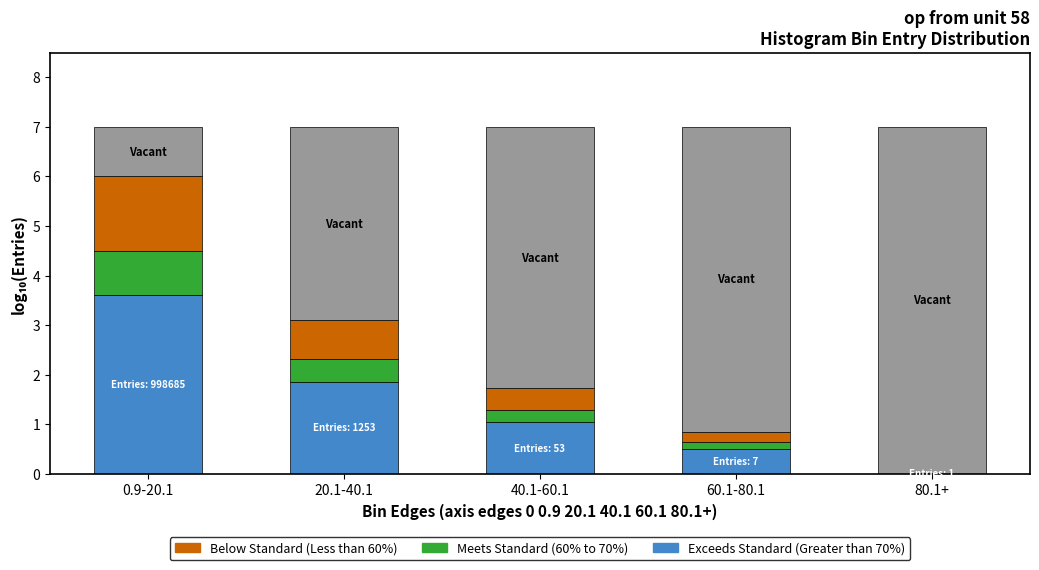

Are the bars grouped side by side (vs. stacked)?

No